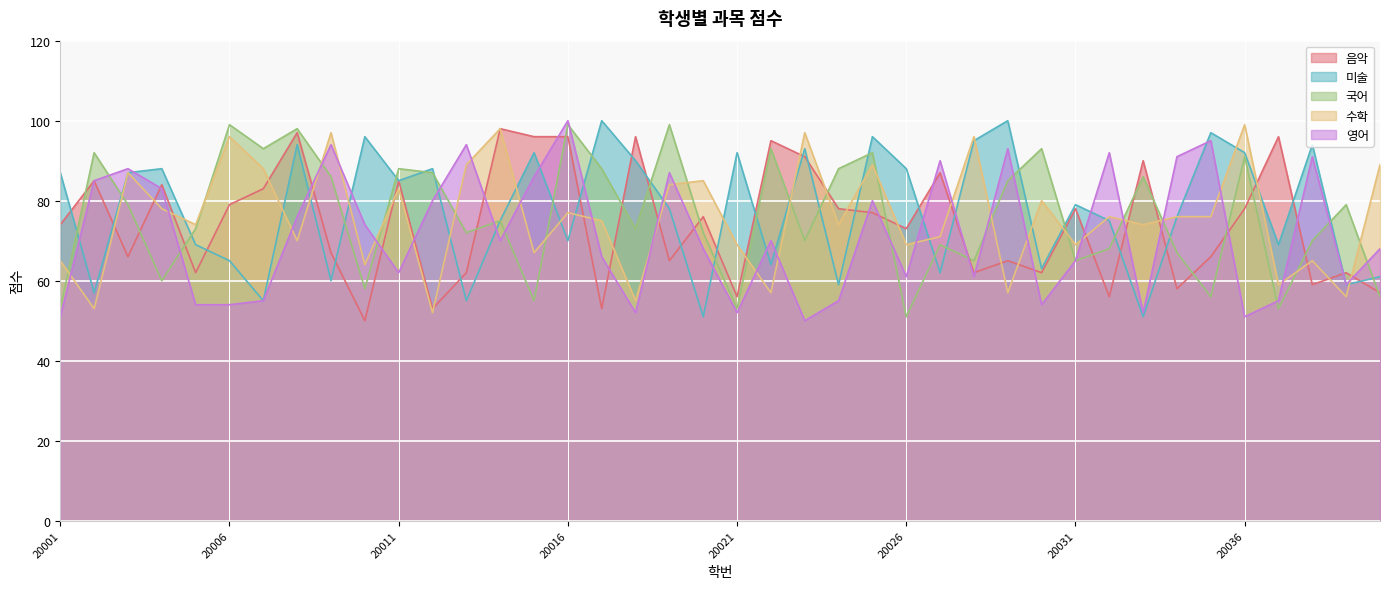

The 영어 series shows 50 at 20008. True or false?

False